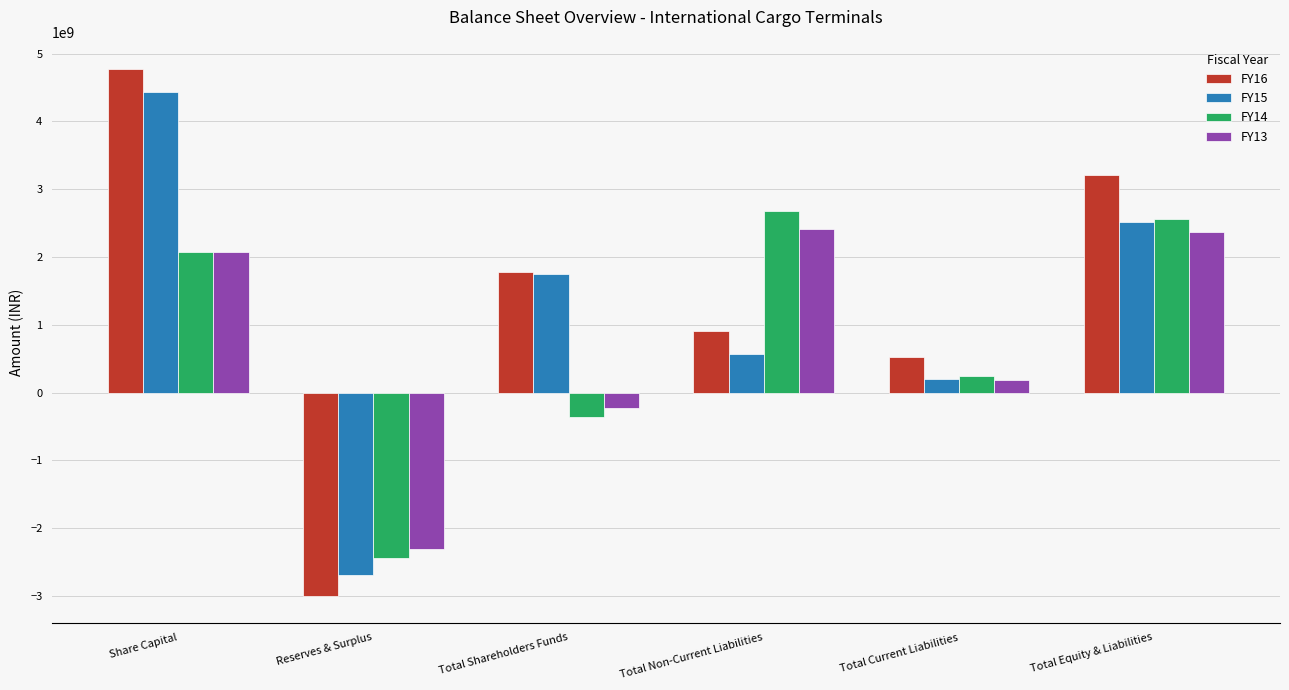

The FY16 series shows 526374000 at Total Current Liabilities. True or false?

True